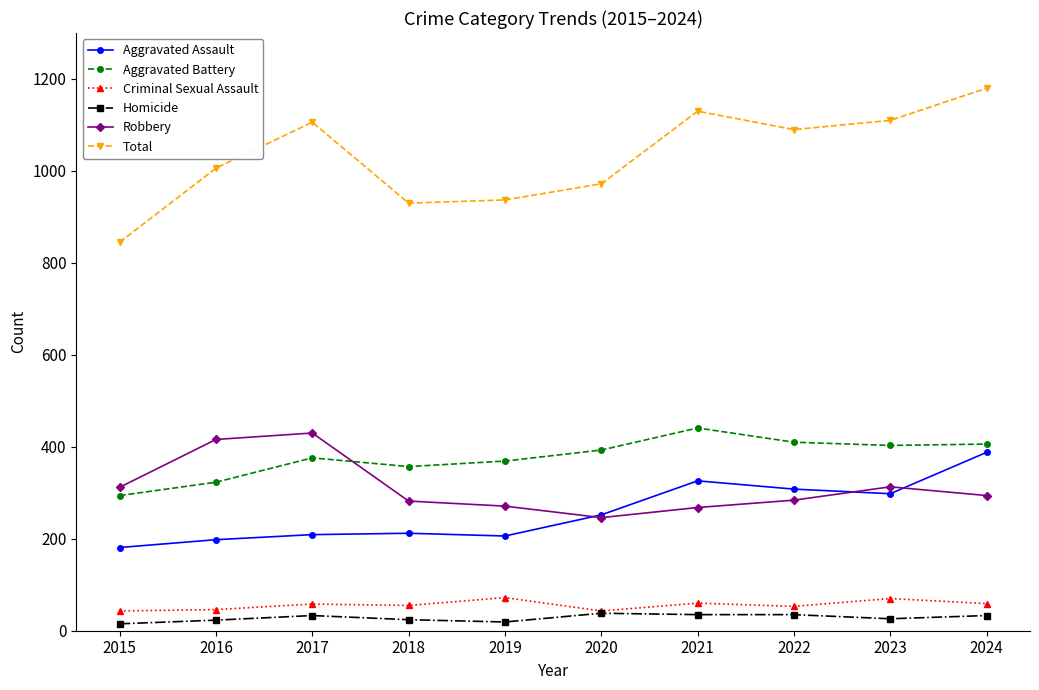

What is the maximum value shown in the chart?

1180